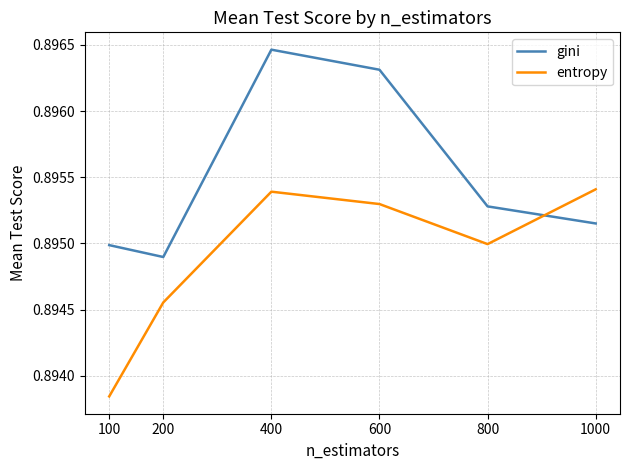

Is this an area chart (filled region under the line)?

No